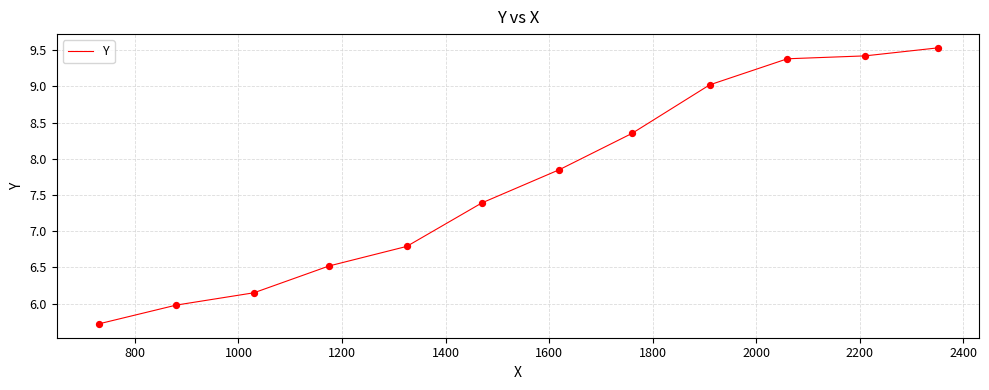

What is the smallest value displayed?

5.7